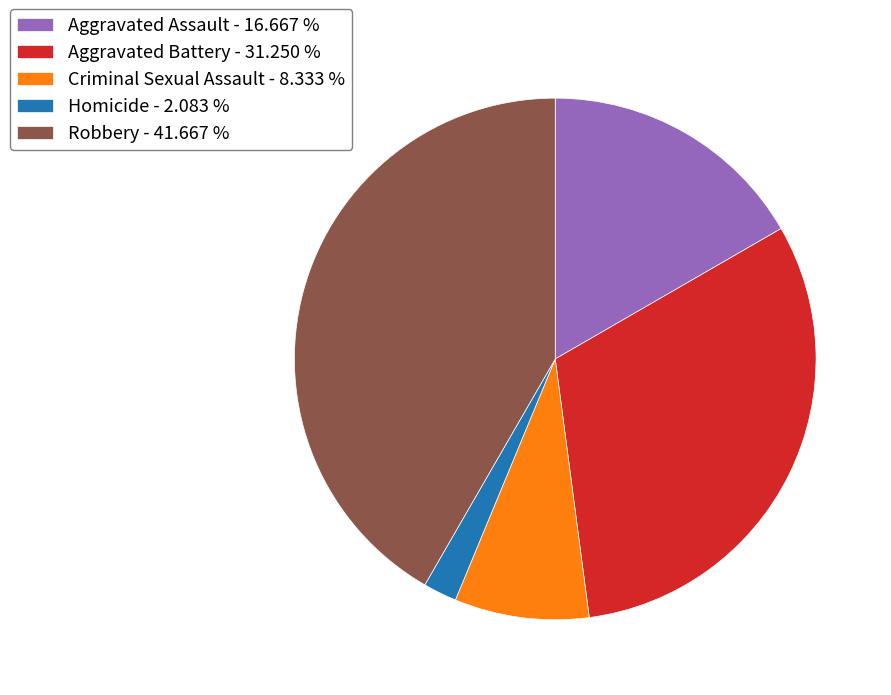

Does Aggravated Battery account for over 50% of the chart?

No